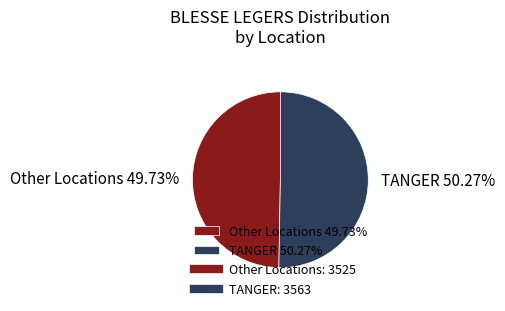

Do Other Locations 49.73% and TANGER 50.27% together represent more than half of the pie?

Yes